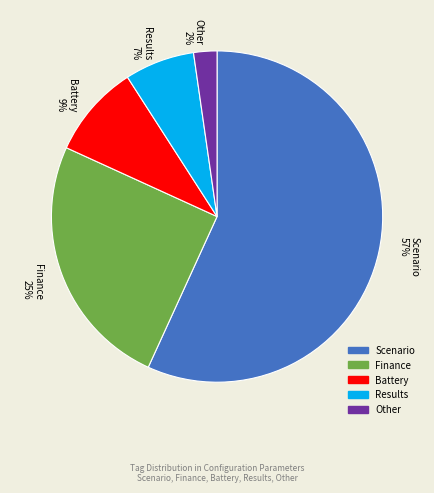

True or false: Finance accounts for 25% of the total.

True